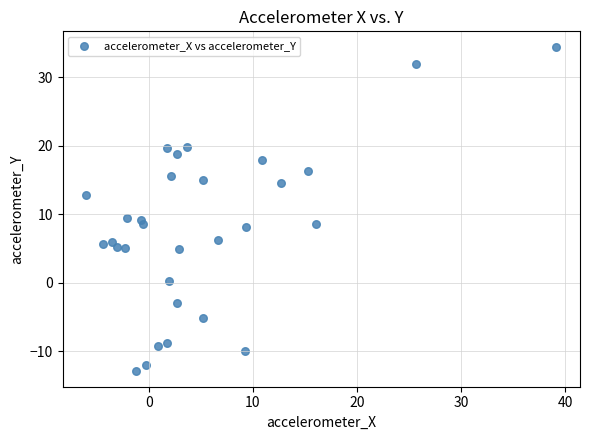

What is the range of X values (max minus min)?

45.2